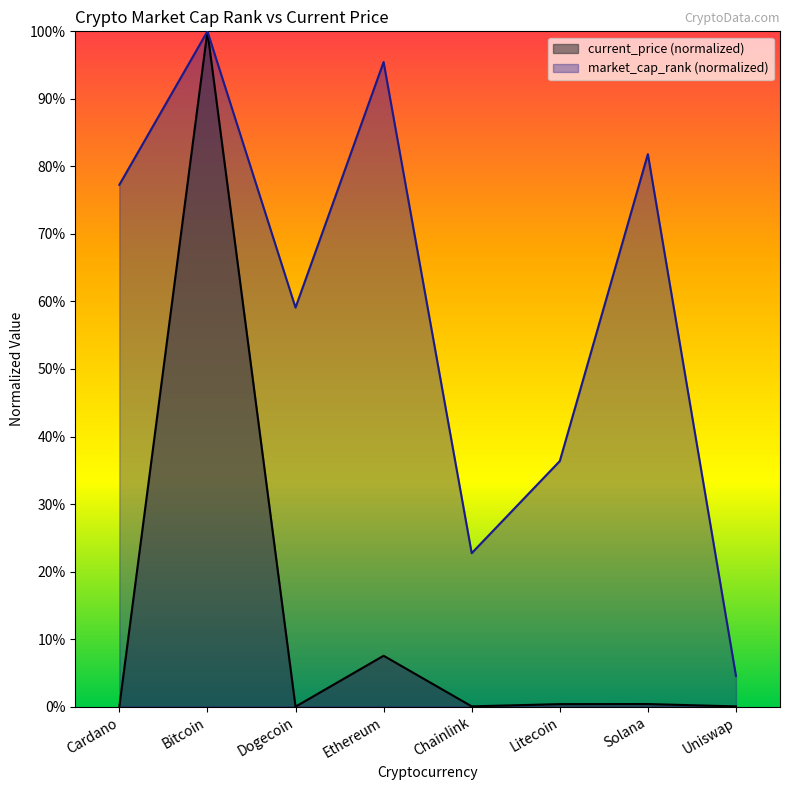

The value of current_price at Bitcoin is 166.4. True or false?

False